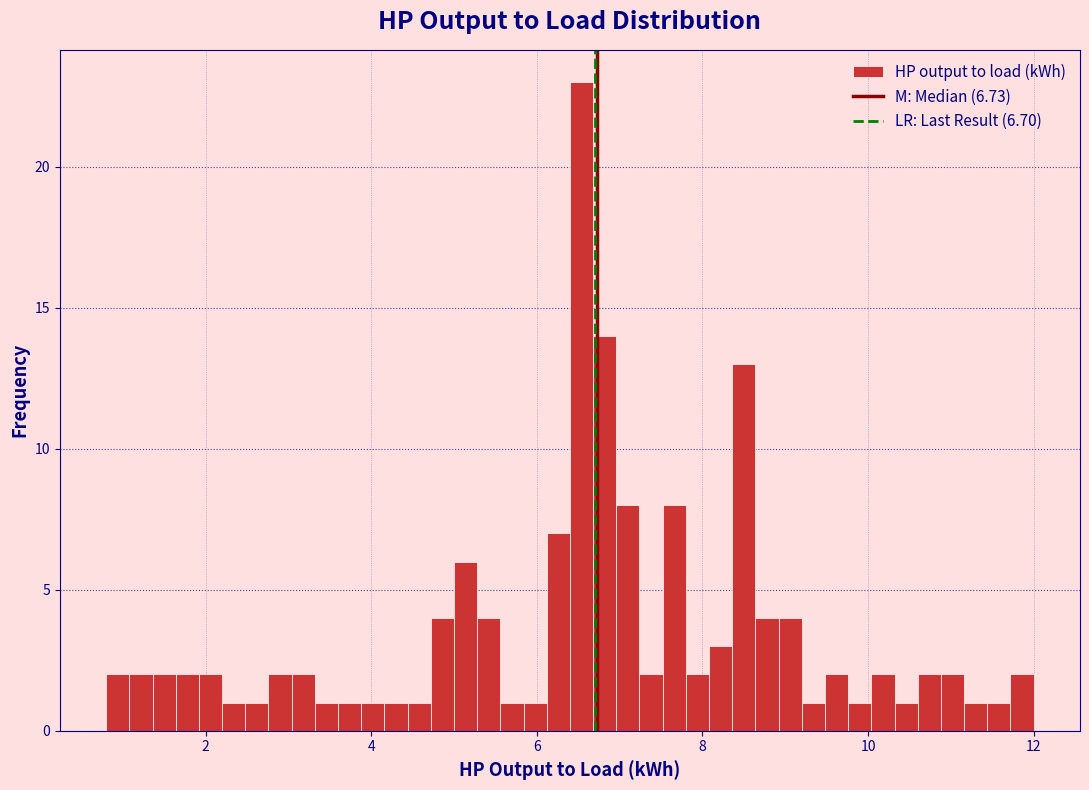

Read against the x-axis, roughly where is the centre of the tallest bar?

6.6